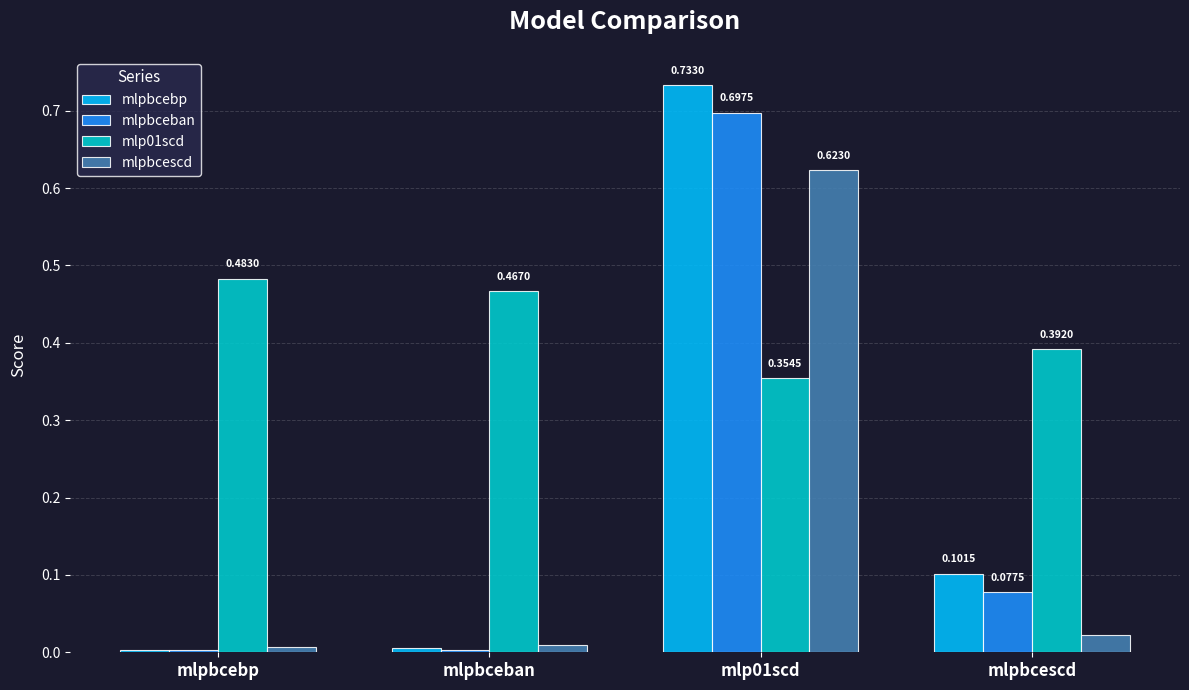

Between mlpbceban and mlp01scd, which series saw the biggest shift?

mlpbcebp